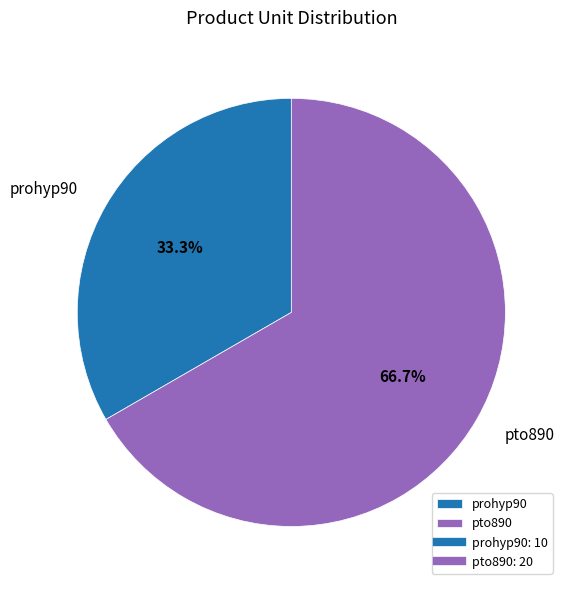

Is it true that prohyp90 is 20% of the pie?

False